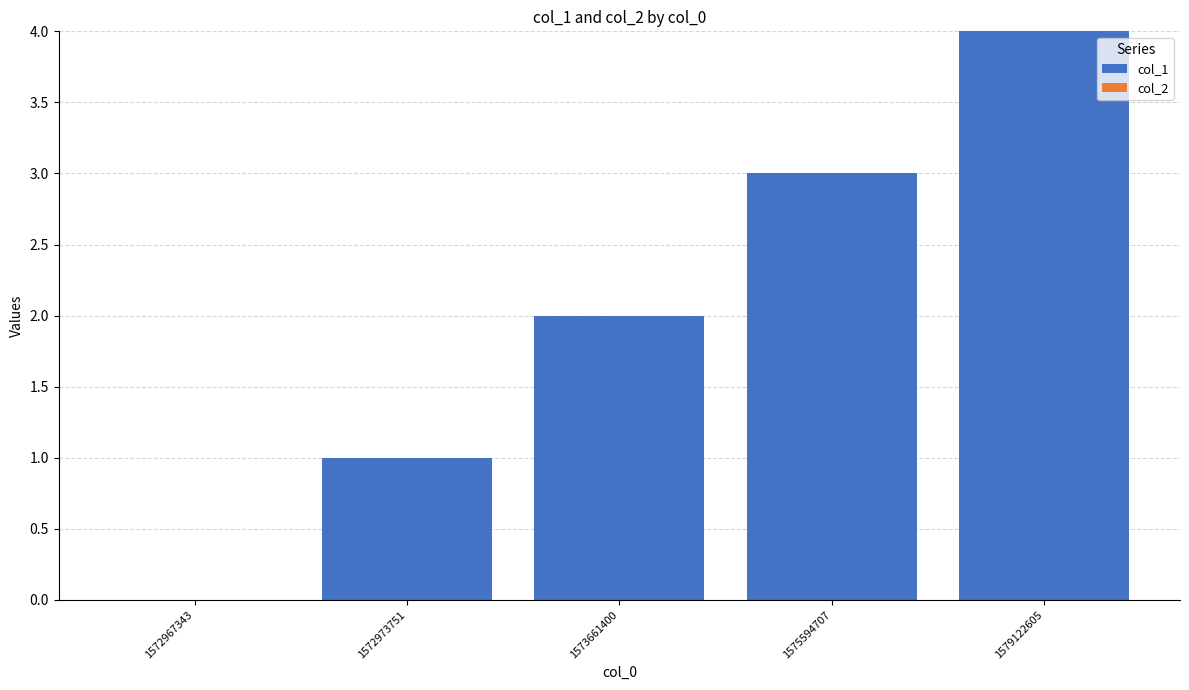

Count the number of categories in the chart.

5